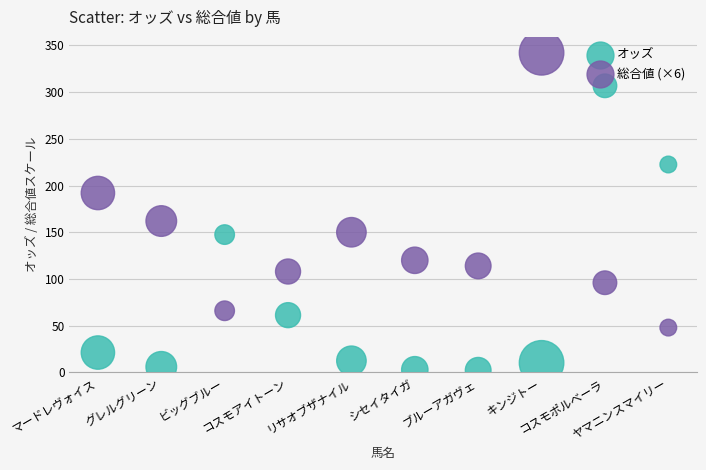

Across all series, what Y value is closest to 172?

162.0